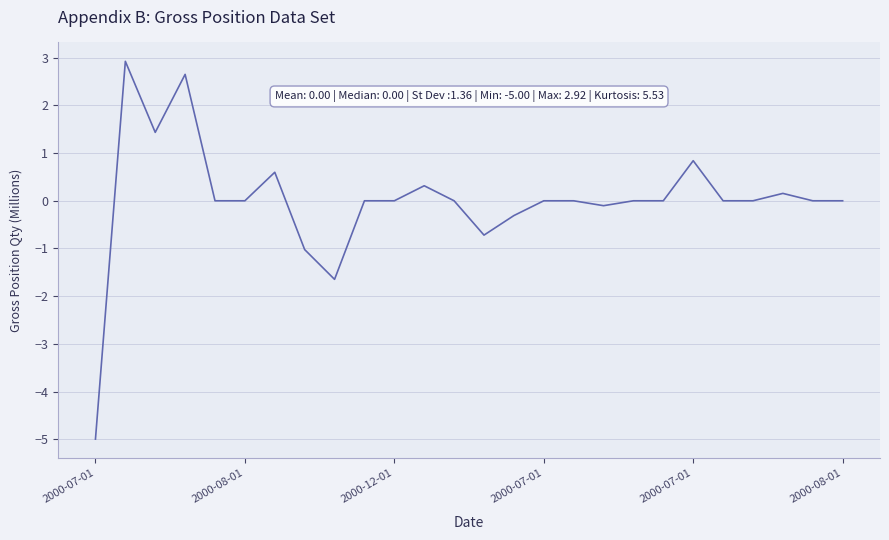

What is the difference between the maximum and minimum values?

7.9